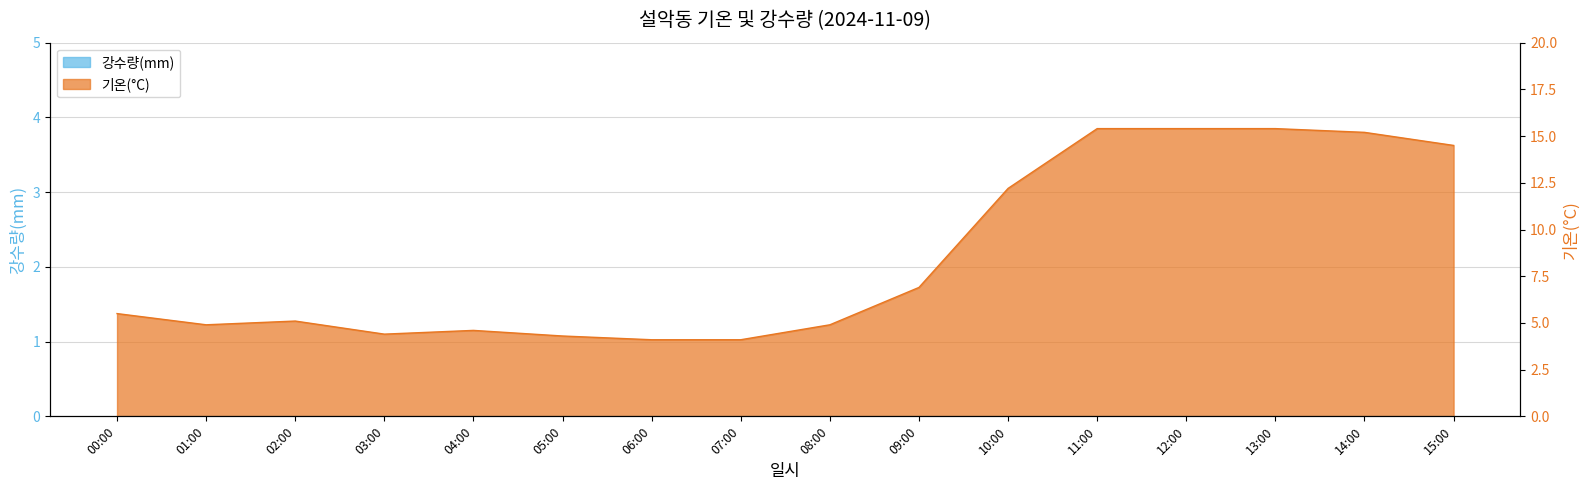

At which category does the data reach its first local peak?

02:00